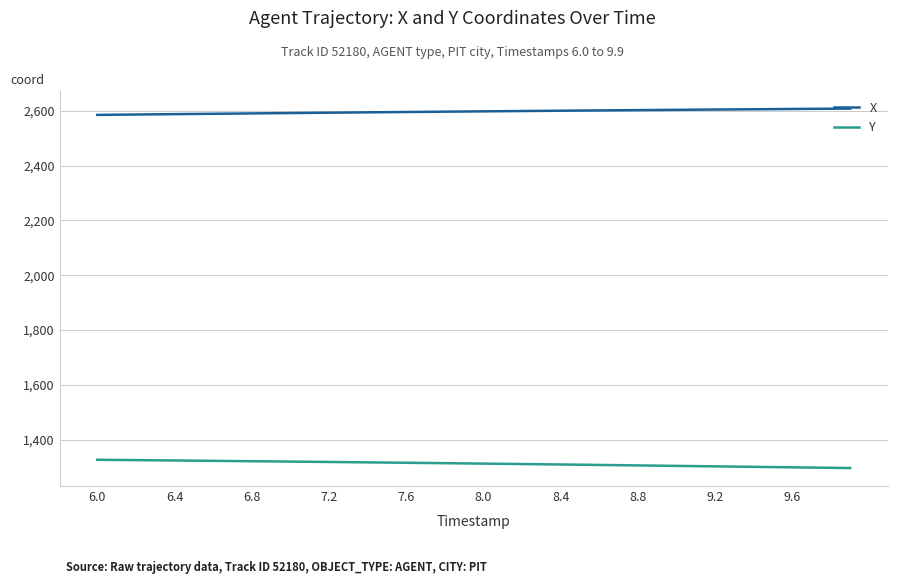

What are all the series names shown in the legend?

X, Y